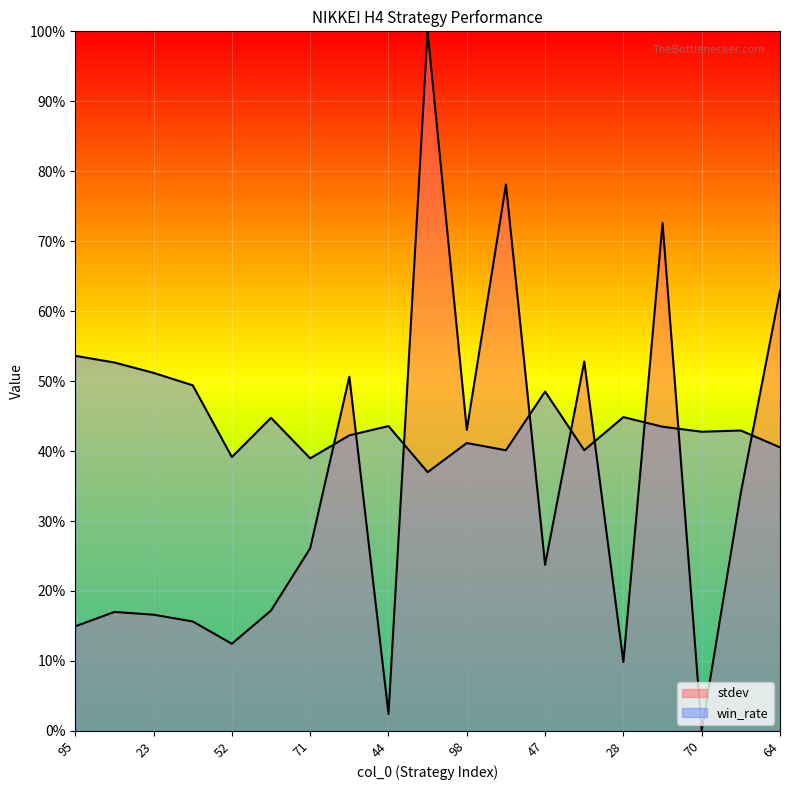

In stdev, how many points are higher than both neighbors (excluding endpoints)?

6